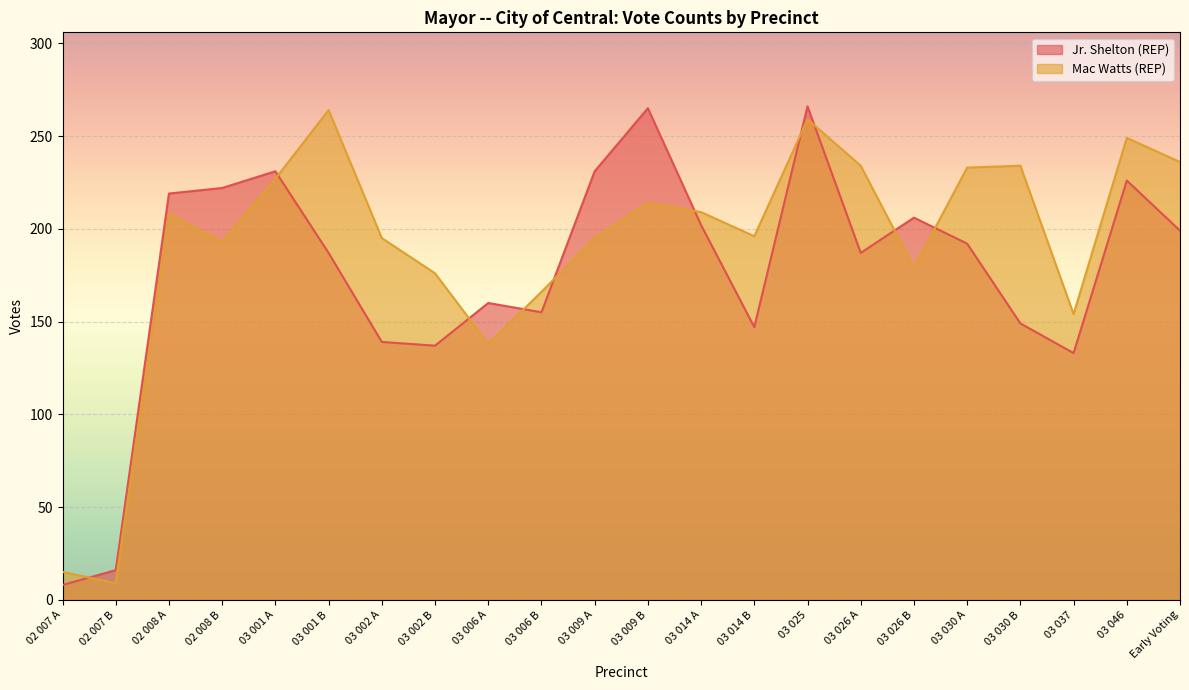

Reading left to right, transcribe all the data shown in this chart.

Jr. Shelton (REP): 8	16	219	222	231	187	139	137	160	155	231	265	202	147	266	187	206	192	149	133	226	199
Mac Watts (REP): 15	9	208	193	227	264	195	176	138	166	195	214	209	196	259	234	179	233	234	154	249	236